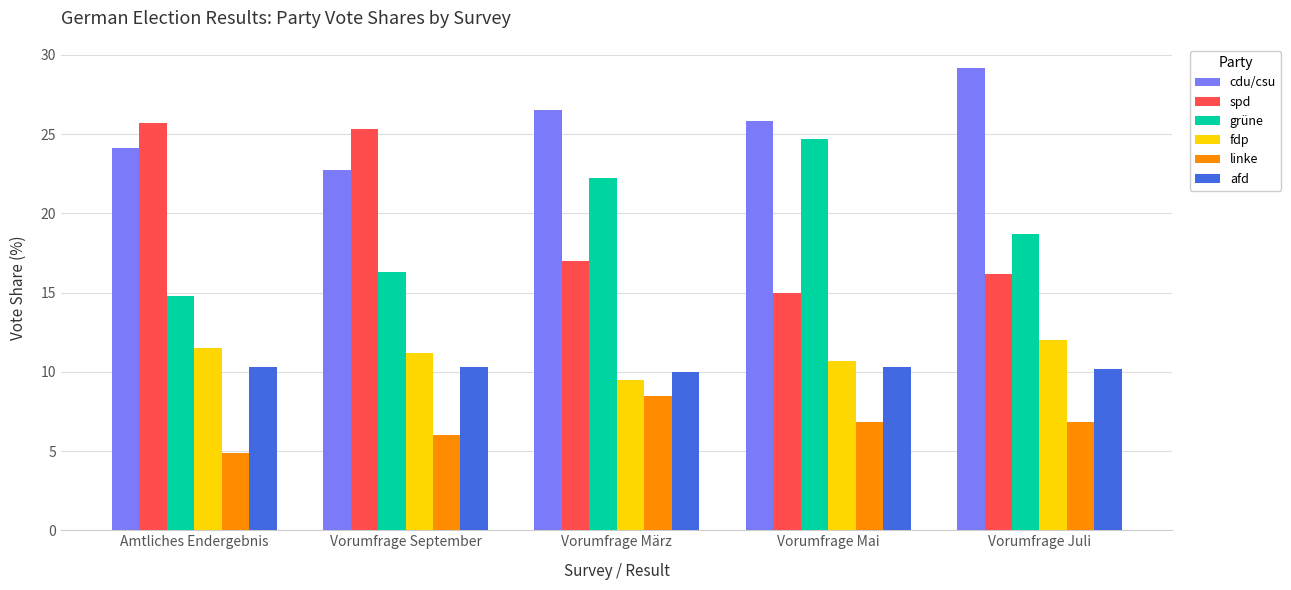

How many bars are there in total?

30